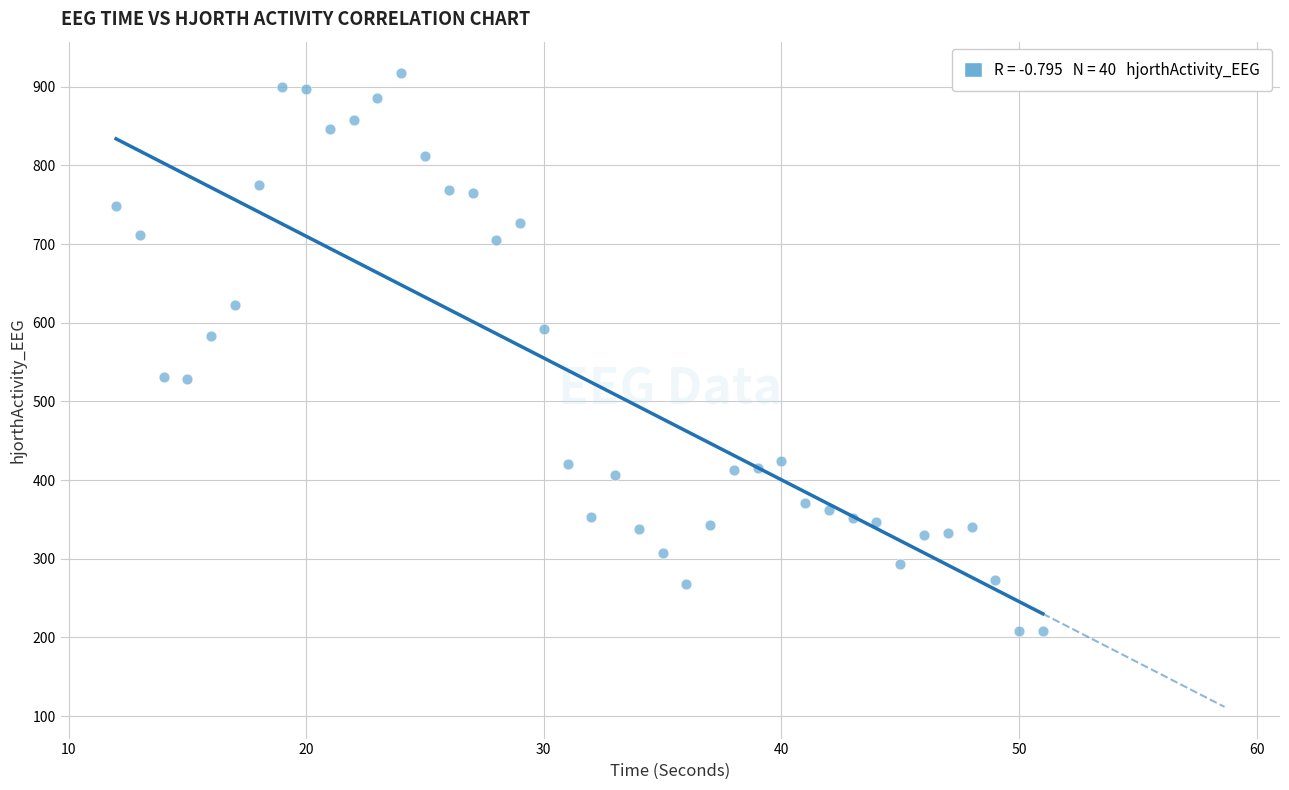

What is the range of X values (max minus min)?

39.0